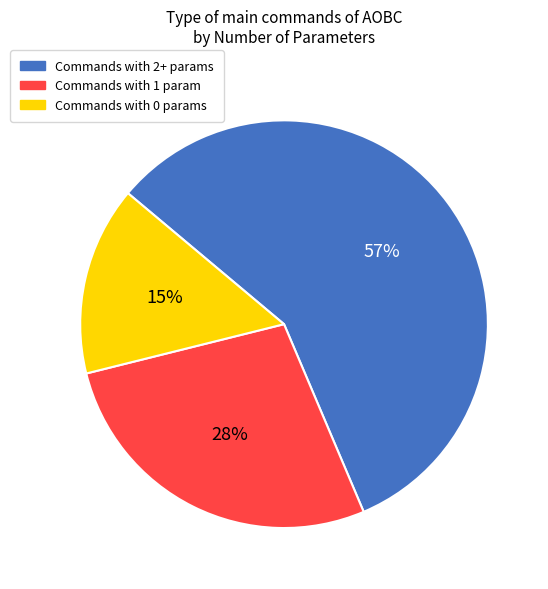

Count the number of slices in the pie.

3